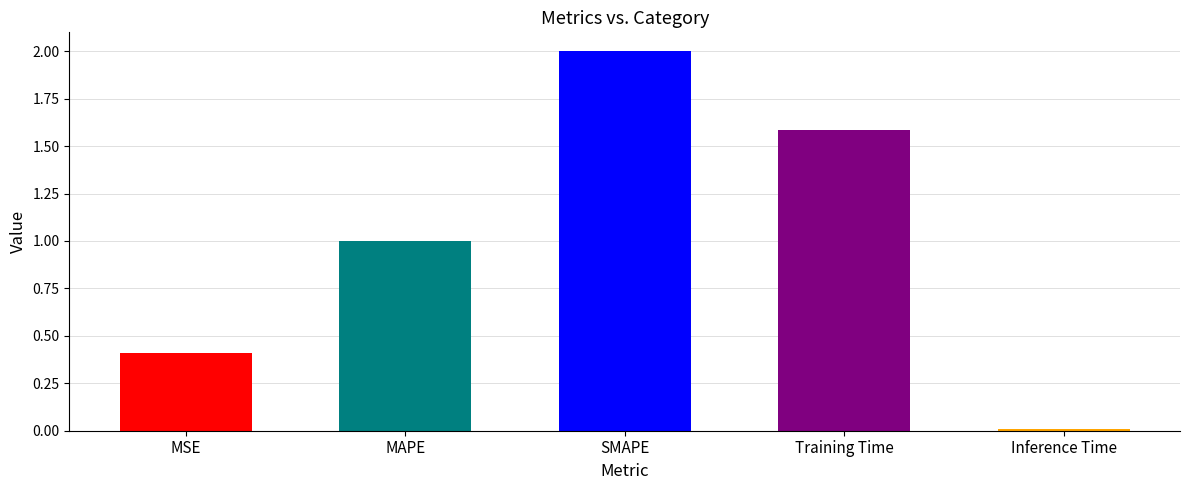

What is the label of the 5th bar from the left?

Inference Time